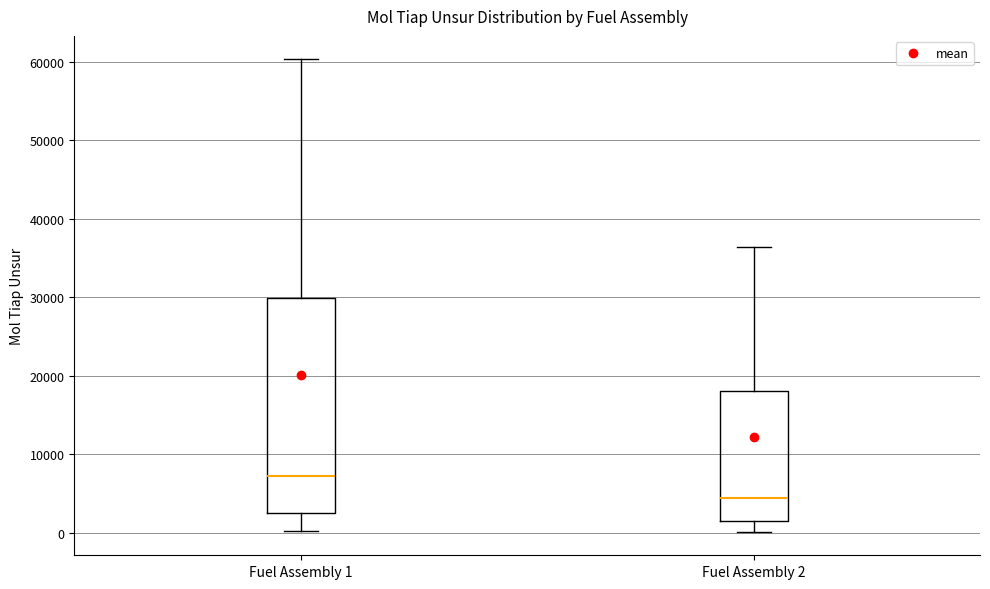

Comparing the boxes themselves (not the whiskers), which one is the tallest?

Fuel Assembly 1